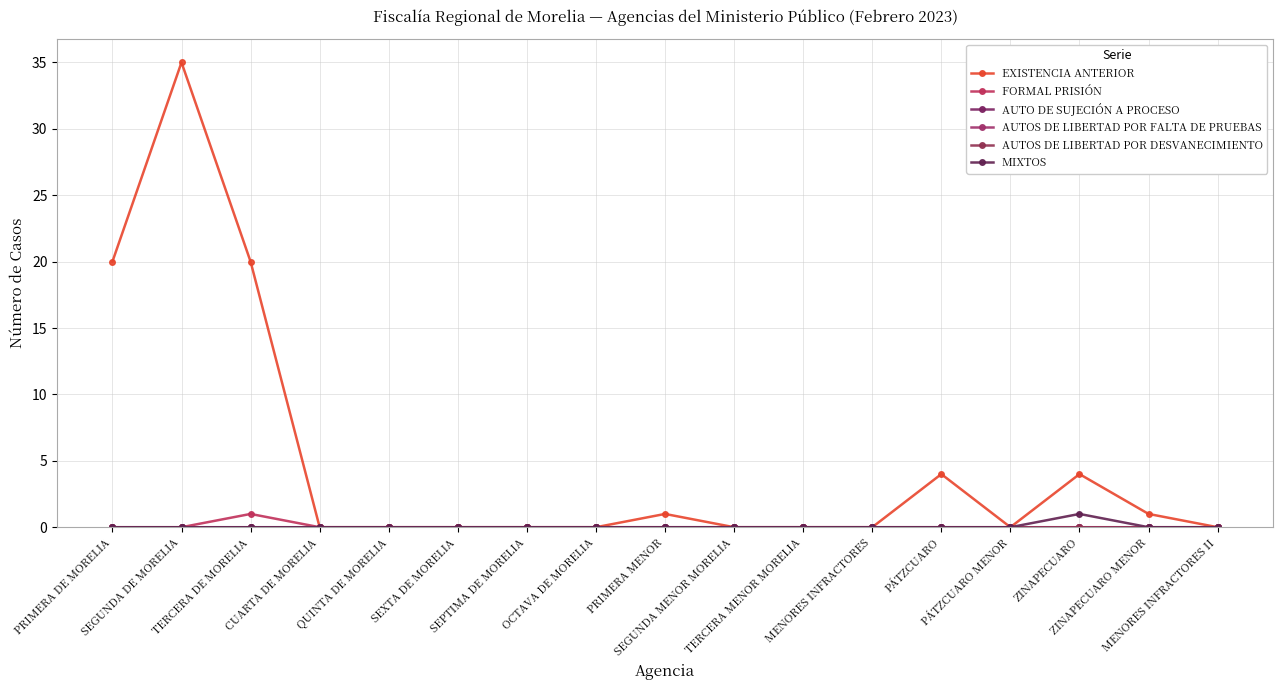

Does the chart have visible grid lines?

Yes